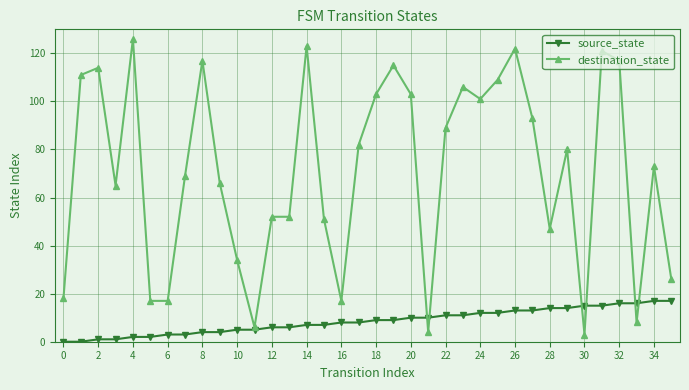

Which series has the largest total across all categories?

destination_state